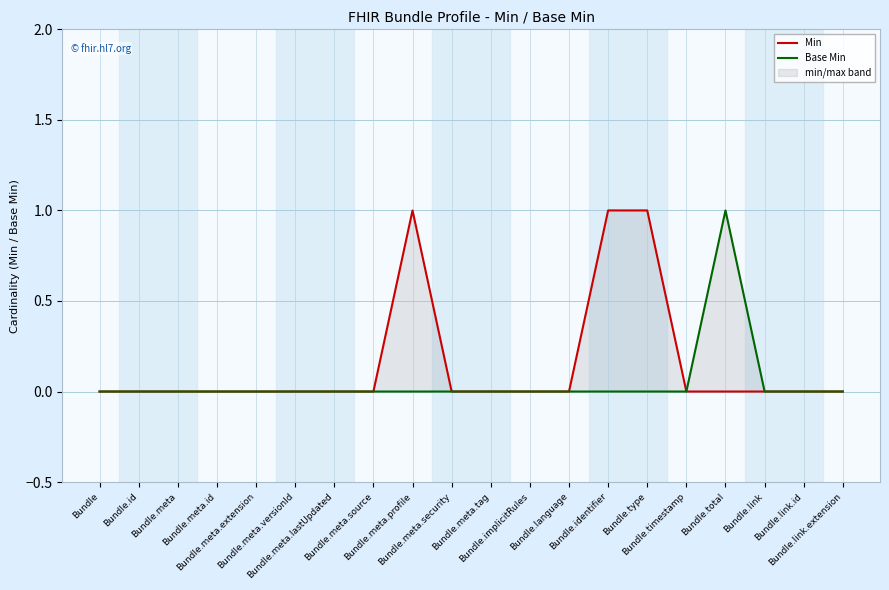

Reading right to left, what are all the values shown in this chart?

Min: Bundle.link.extension=0	Bundle.link.id=0	Bundle.link=0	Bundle.total=0	Bundle.timestamp=0	Bundle.type=1	Bundle.identifier=1	Bundle.language=0	Bundle.implicitRules=0	Bundle.meta.tag=0	Bundle.meta.security=0	Bundle.meta.profile=1	Bundle.meta.source=0	Bundle.meta.lastUpdated=0	Bundle.meta.versionId=0	Bundle.meta.extension=0	Bundle.meta.id=0	Bundle.meta=0	Bundle.id=0	Bundle=0
Base Min: Bundle.link.extension=0	Bundle.link.id=0	Bundle.link=0	Bundle.total=1	Bundle.timestamp=0	Bundle.type=0	Bundle.identifier=0	Bundle.language=0	Bundle.implicitRules=0	Bundle.meta.tag=0	Bundle.meta.security=0	Bundle.meta.profile=0	Bundle.meta.source=0	Bundle.meta.lastUpdated=0	Bundle.meta.versionId=0	Bundle.meta.extension=0	Bundle.meta.id=0	Bundle.meta=0	Bundle.id=0	Bundle=0